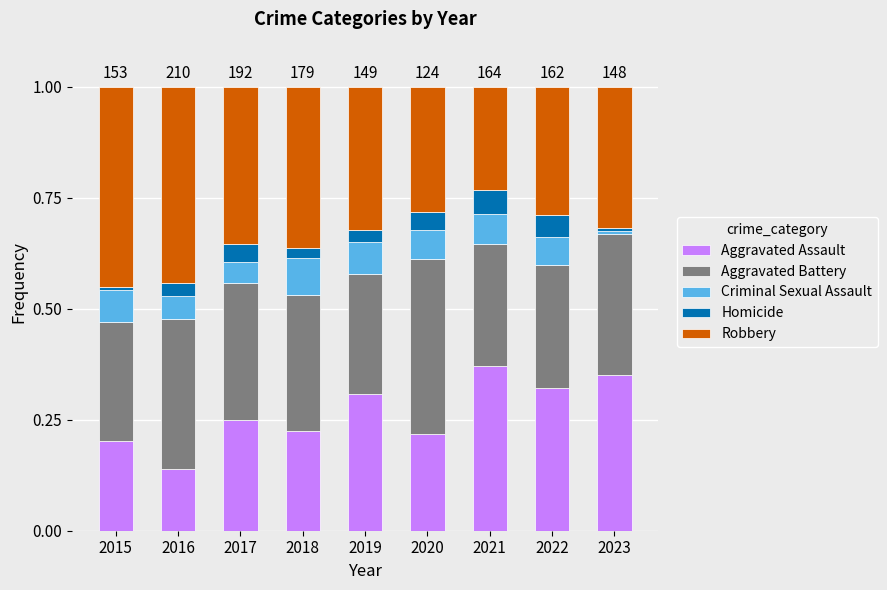

The Aggravated Assault series shows 0.1 at 2015. True or false?

False